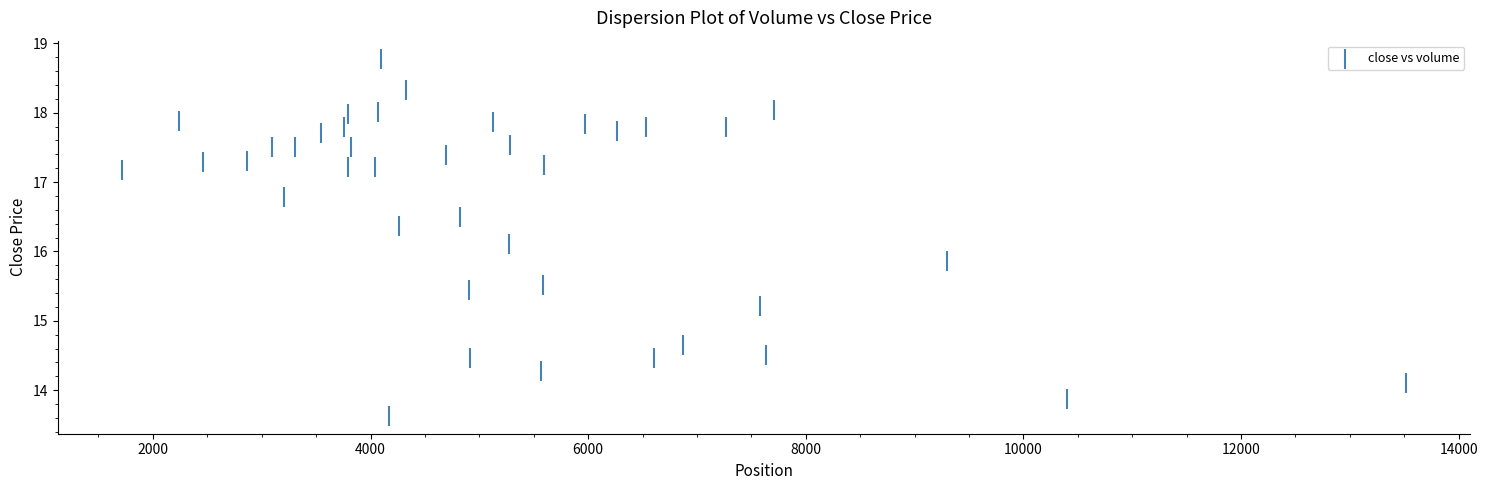

What is the range of X values (max minus min)?

11802.0